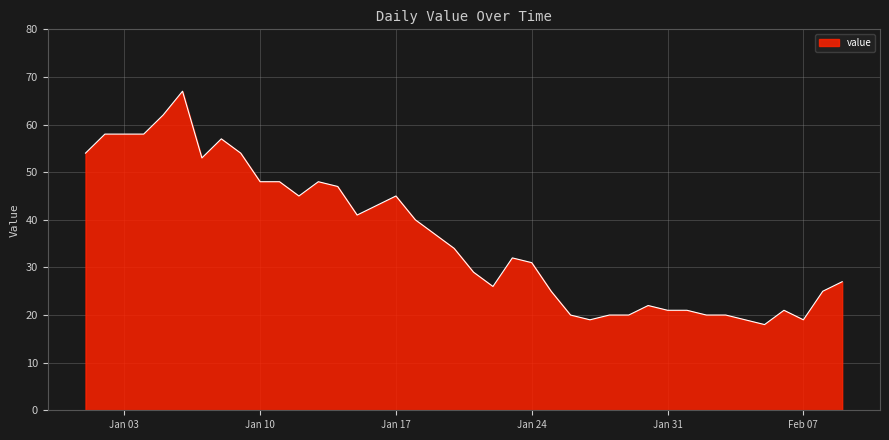

What is the difference between the maximum and minimum values?

49